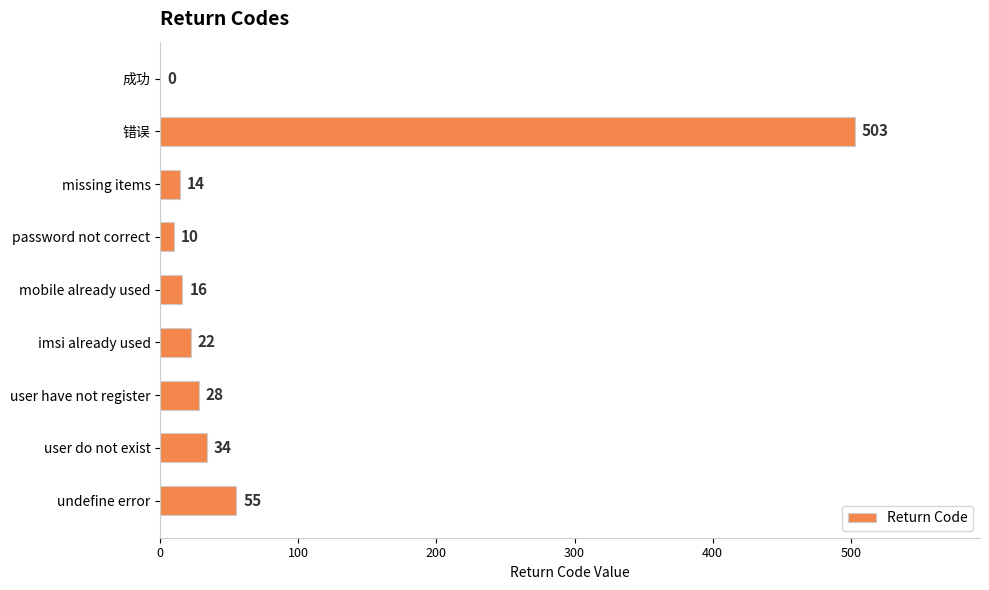

What is the sum of all values?

682